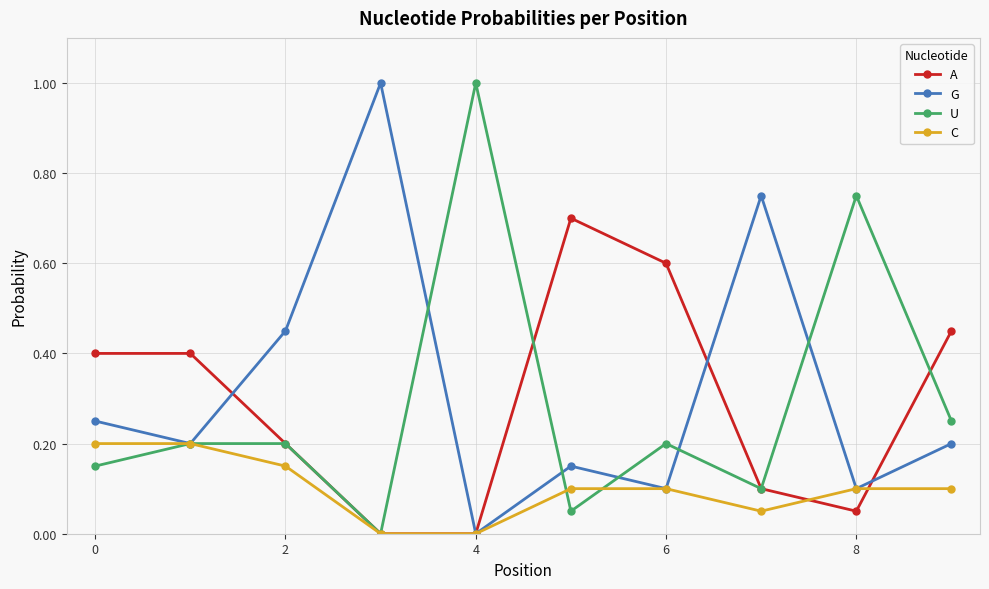

Does the chart display data point markers on the line(s)?

Yes